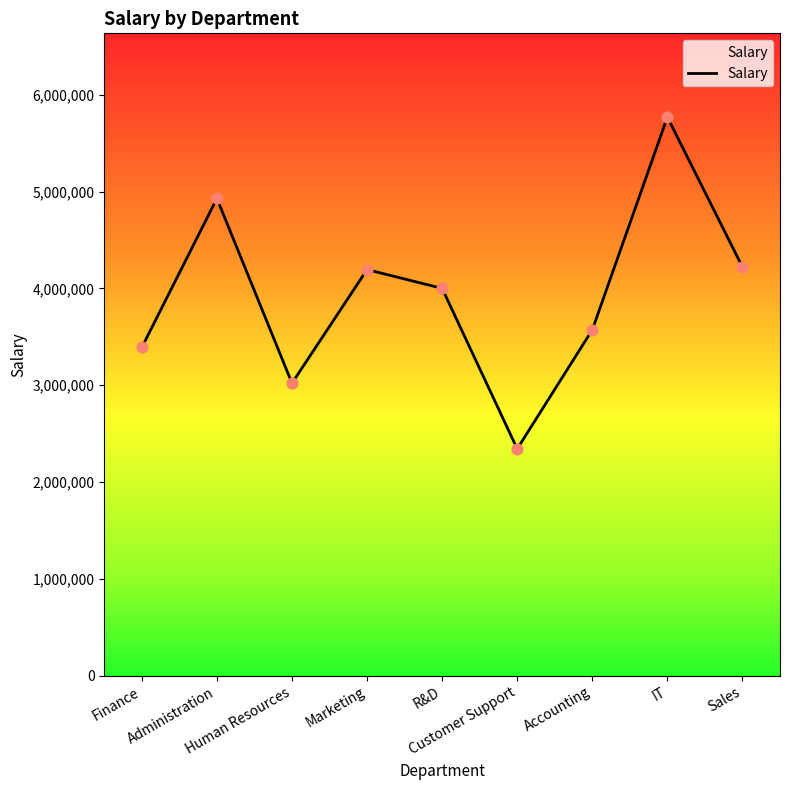

Between Customer Support and Accounting, which is larger?

Accounting